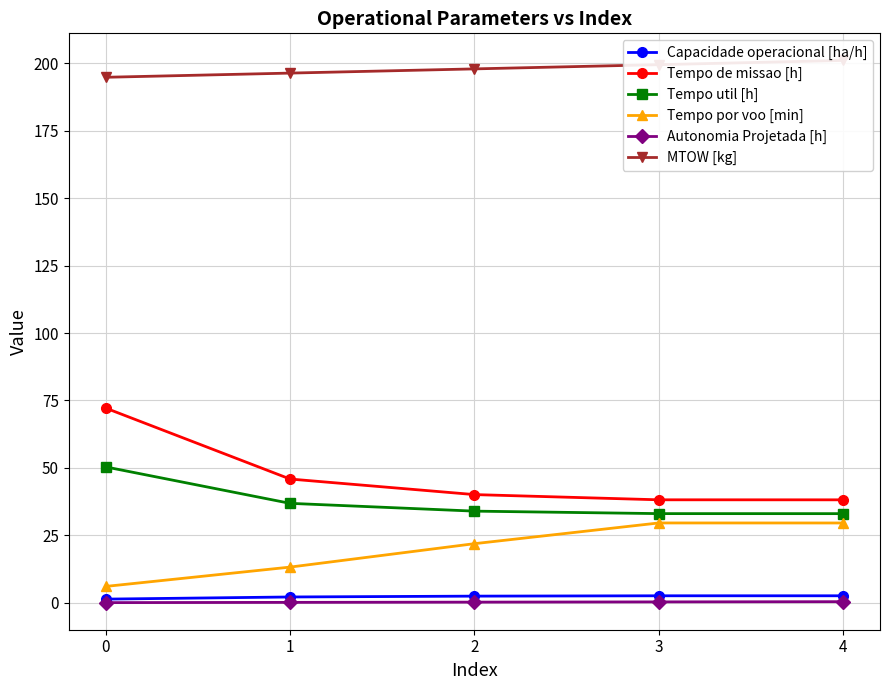

Reading left to right, transcribe all the data shown in this chart.

Capacidade operacional [ha/h]: 1.4	2.2	2.5	2.6	2.6
Tempo de missao [h]: 72.2	45.9	40.1	38.2	38.2
Tempo util [h]: 50.4	36.9	34.0	33.1	33.1
Tempo por voo [min]: 6.1	13.2	21.9	29.6	29.6
Autonomia Projetada [h]: 0.1	0.2	0.3	0.4	0.4
MTOW [kg]: 194.8	196.3	197.9	199.4	201.0